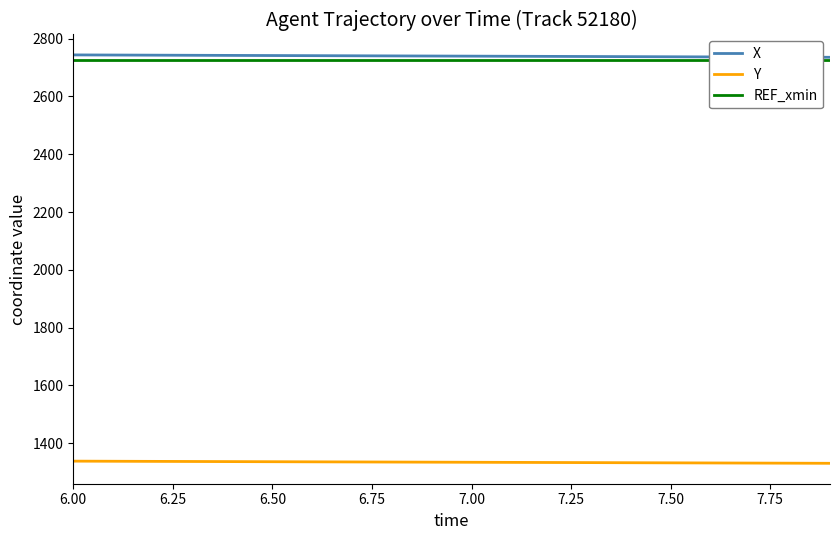

How many series are shown in this chart?

3